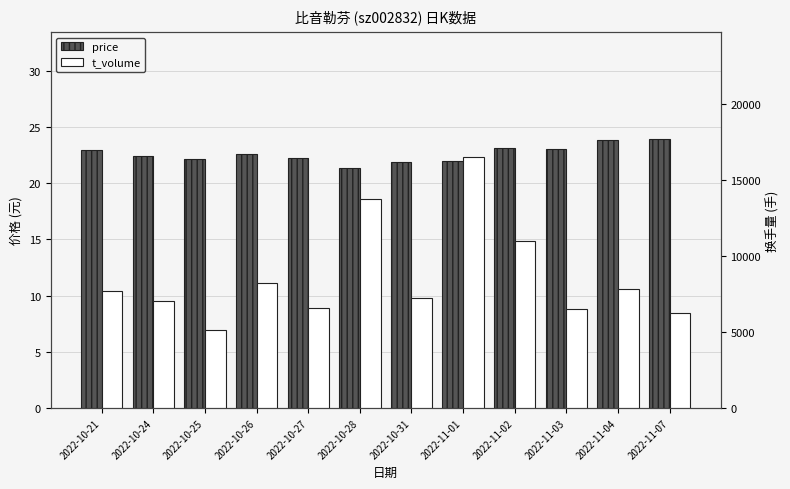

Reading left to right, extract all data points from this chart.

price: 22.9	22.4	22.1	22.6	22.2	21.4	21.9	22.0	23.2	23.1	23.9	23.9
t_volume: 7703.0	7008.0	5121.0	8238.0	6582.0	13723.0	7221.0	16486.0	10979.0	6527.0	7856.0	6257.0